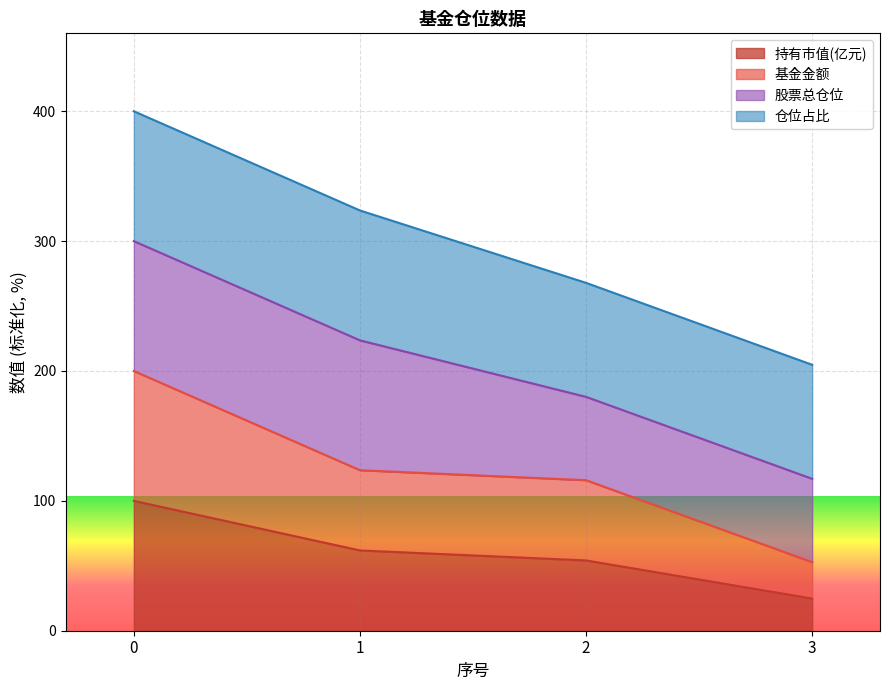

Is the value of 基金金额 at 3 greater than the value of 持有市值(亿元) at 1?

No